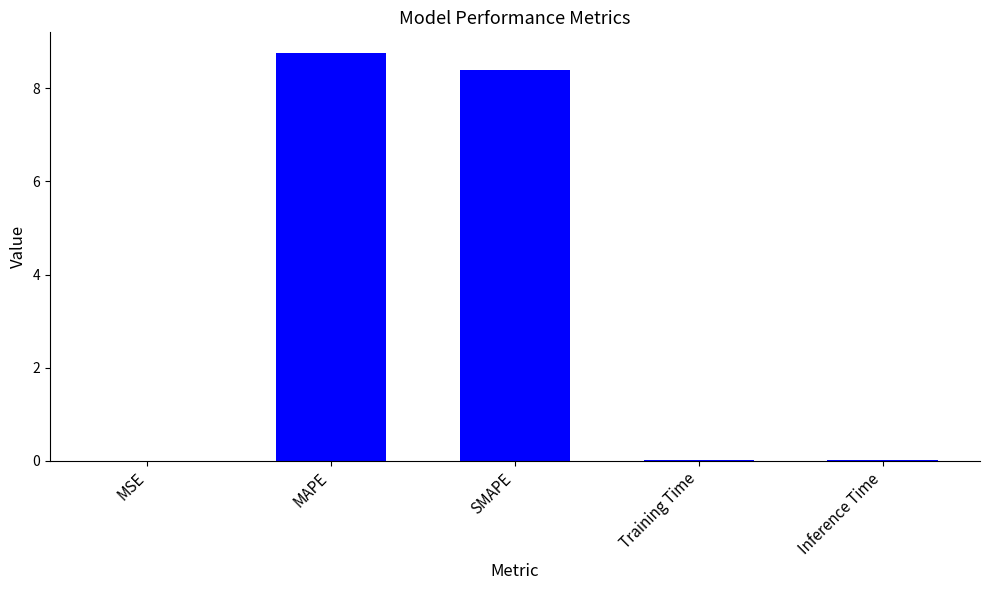

What is the sum of all values?

17.2